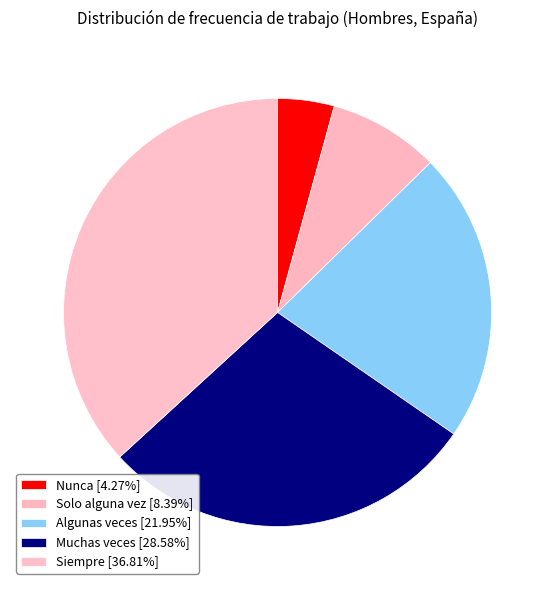

How many slices are in this pie chart?

5